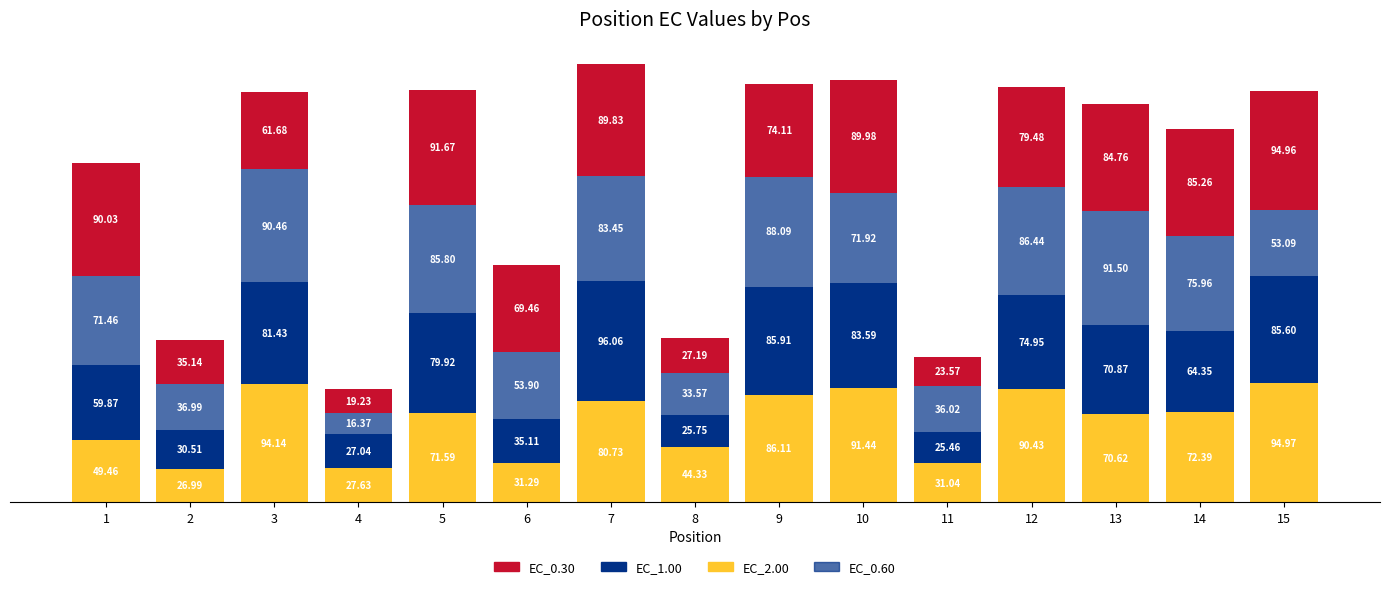

Is it true that EC_0.60 equals 58.9 at 11?

False